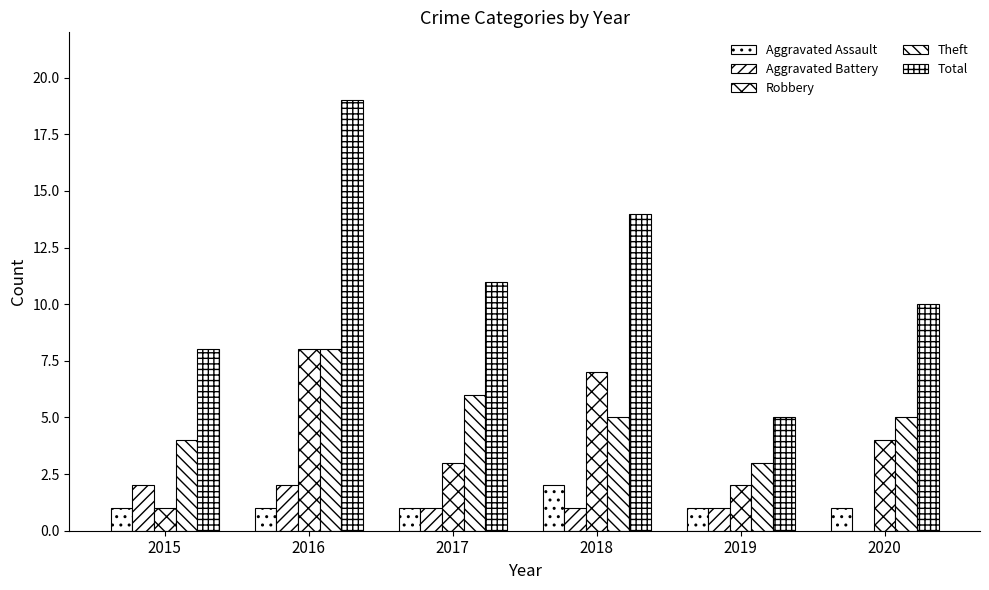

How many categories are shown in the chart?

6